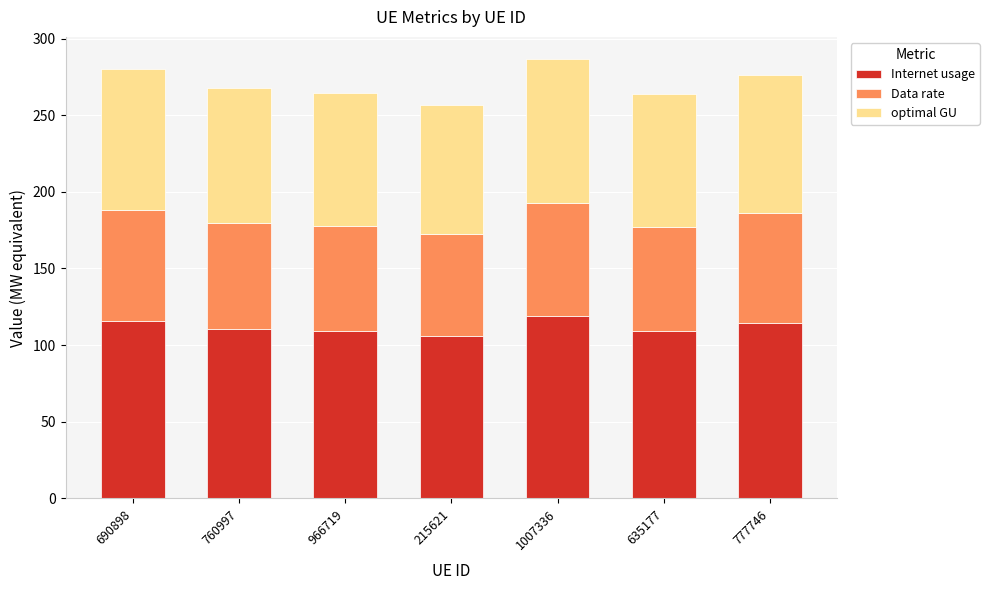

What is the total value across all series at 777746?

276.4